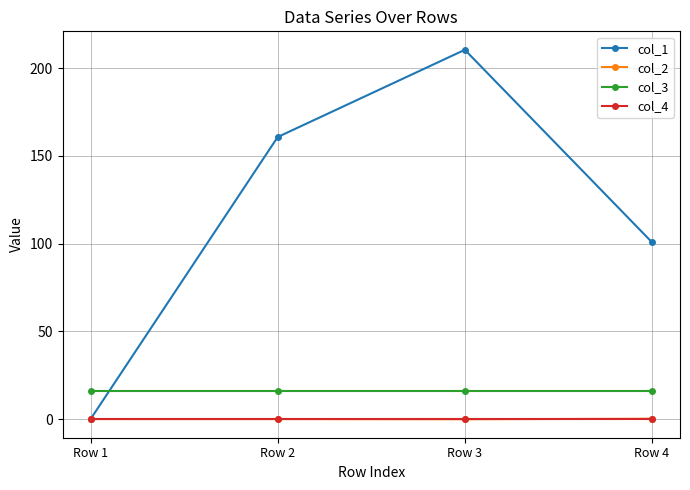

Where does the col_1 series first go above 160?

Row 2